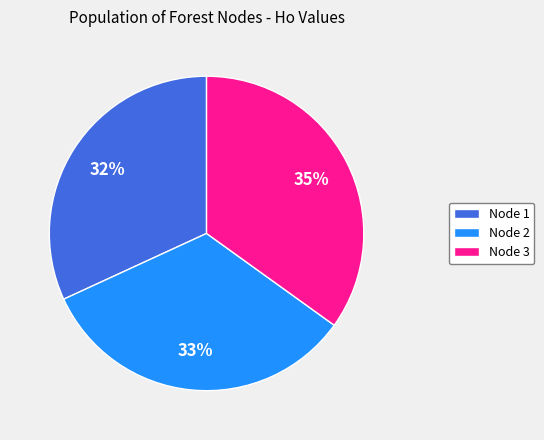

Which slice is the largest?

Node 3